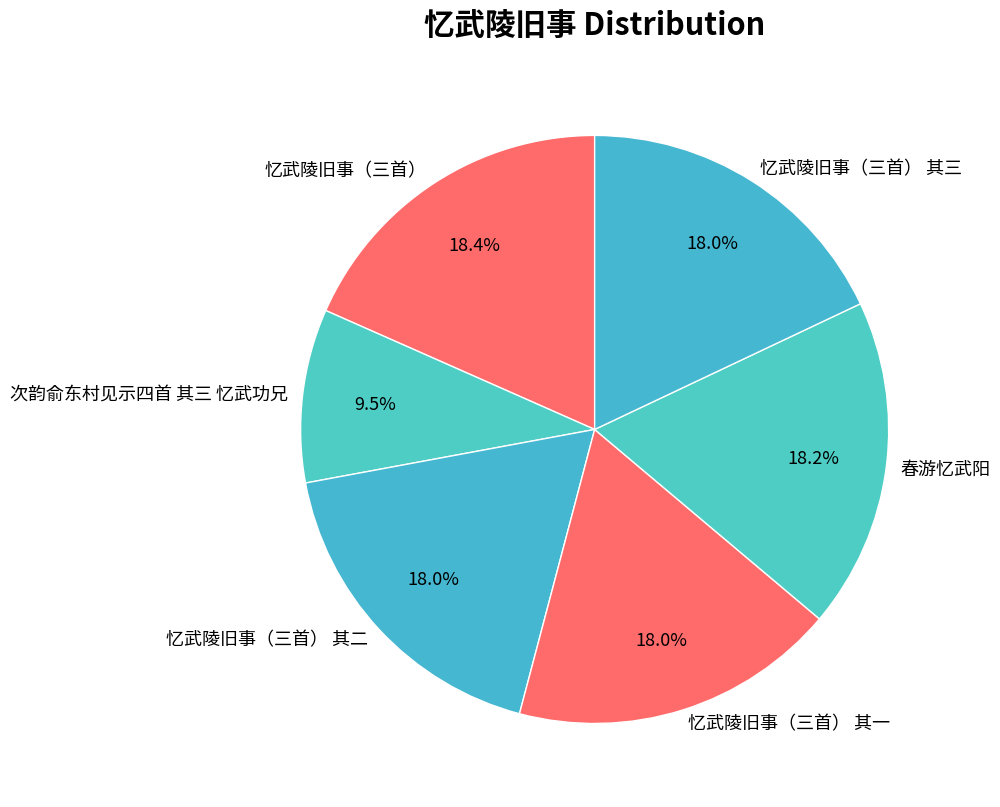

How many slices are in this pie chart?

6